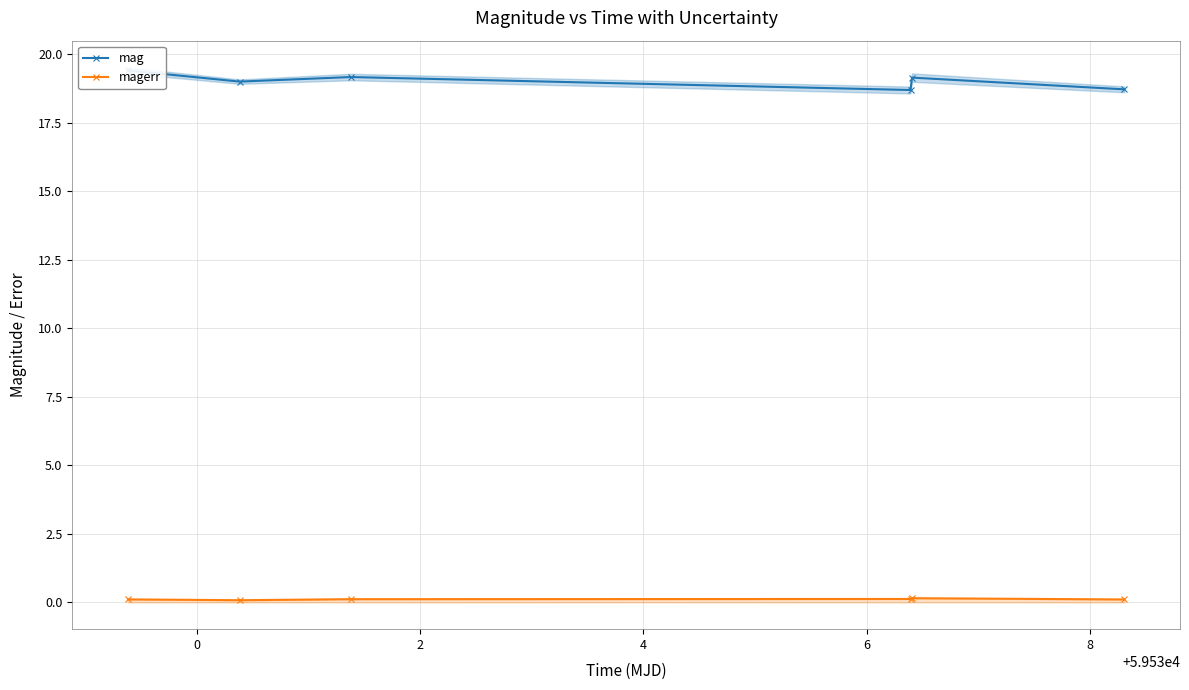

The mag series shows 19.0 at 0. True or false?

True